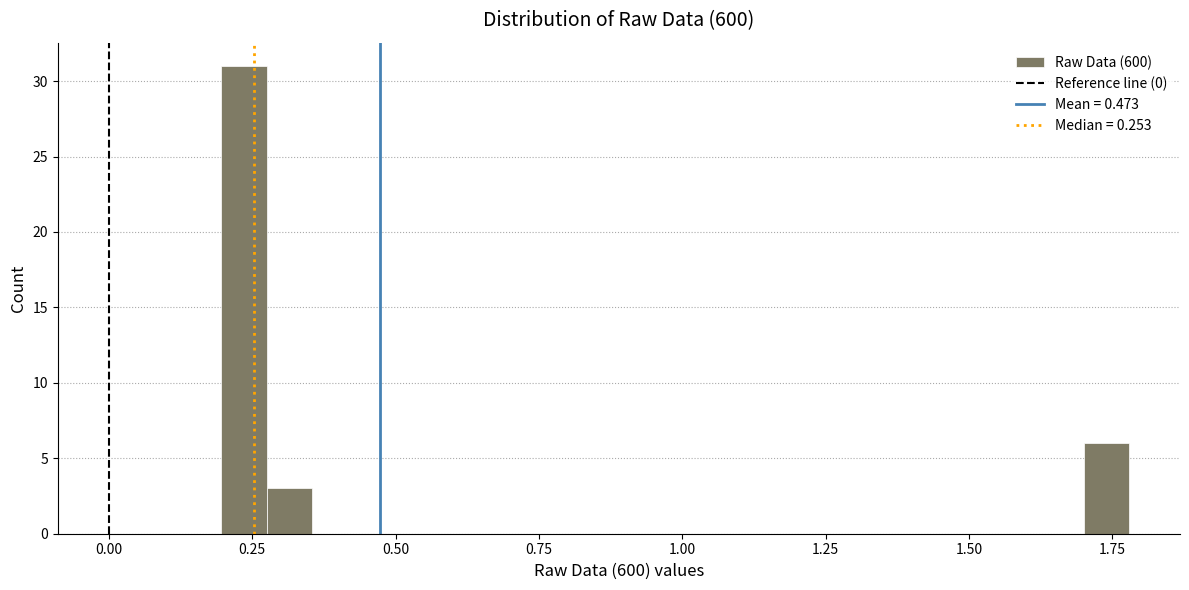

Around what value on the x-axis is the tallest bar? Give the approximate position of its centre, as read against the axis.

0.25